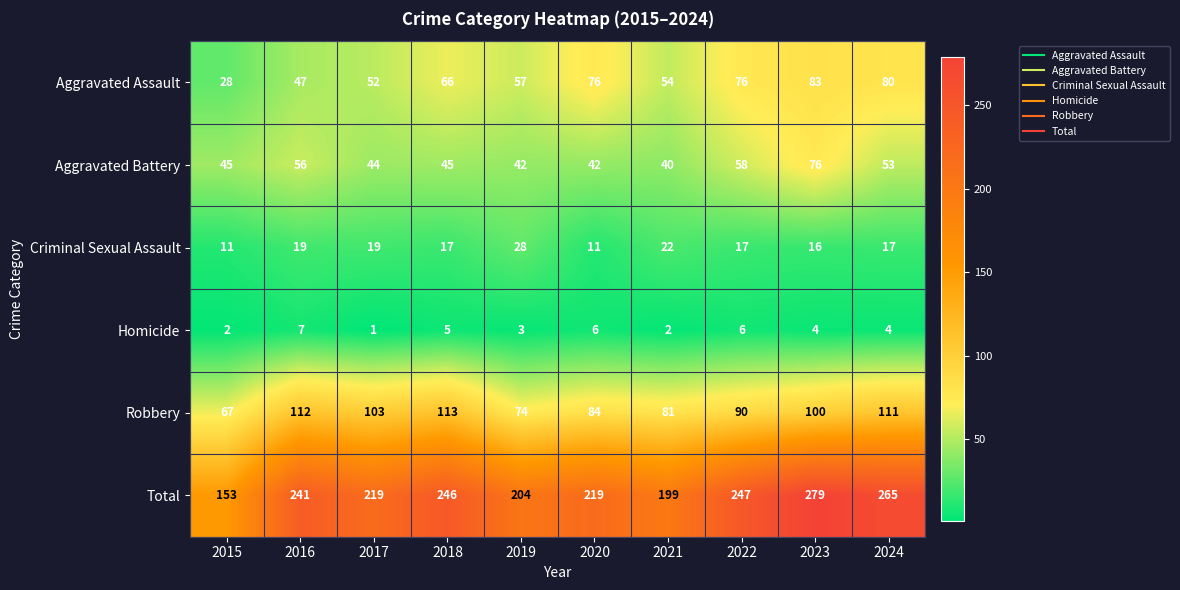

Which category has the highest value in the Criminal Sexual Assault series?

2019